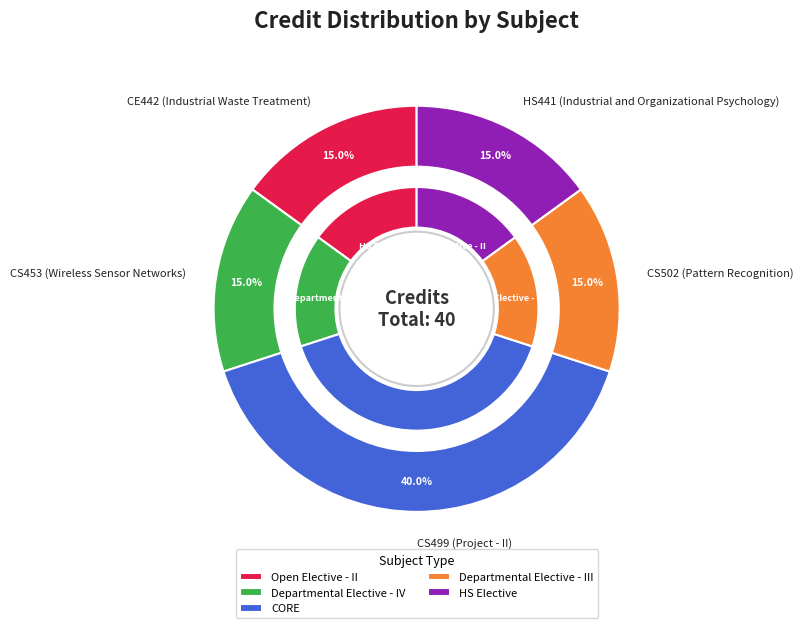

Which slice is the smallest?

CE442 (Industrial Waste Treatment)